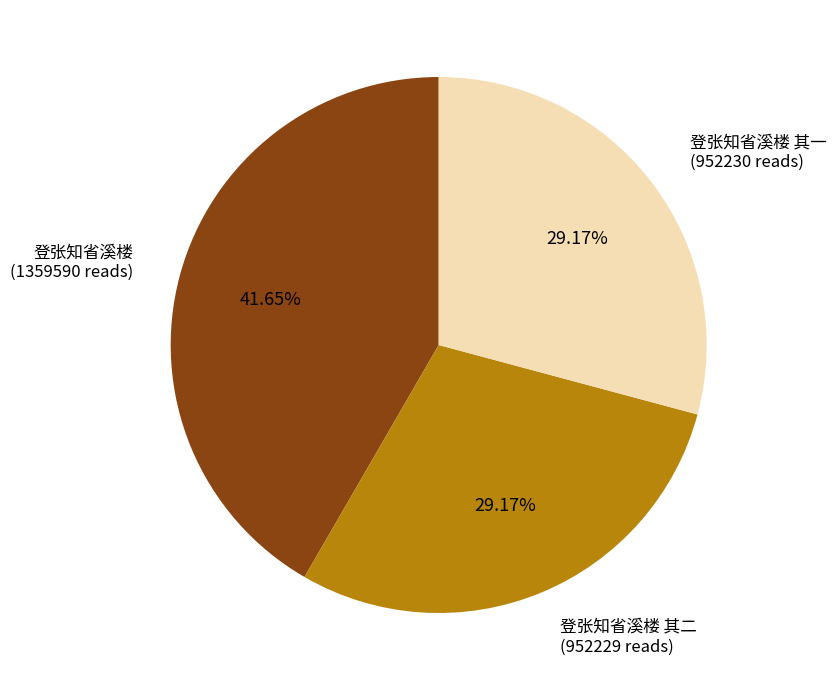

Does any single category account for the majority?

No